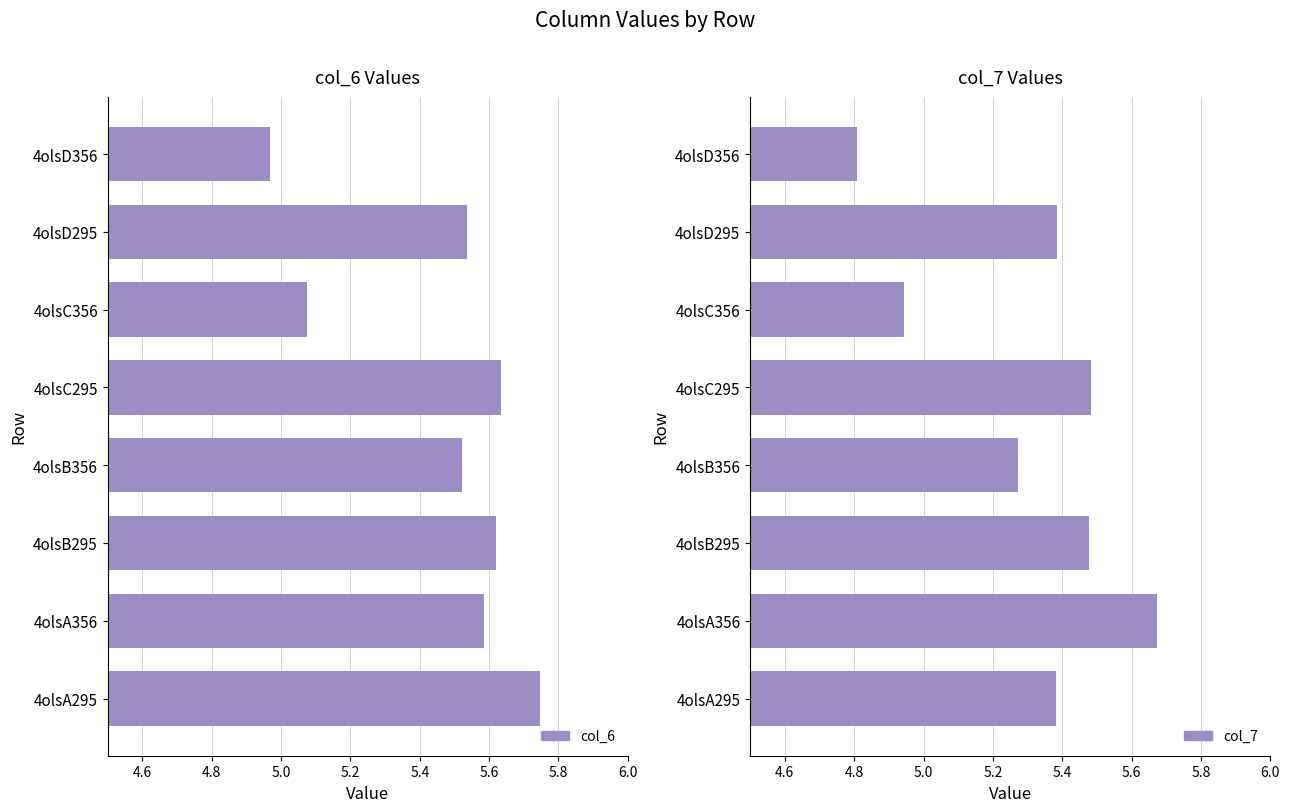

Which series changed the most between 4olsA295 and 4olsC295?

col_6